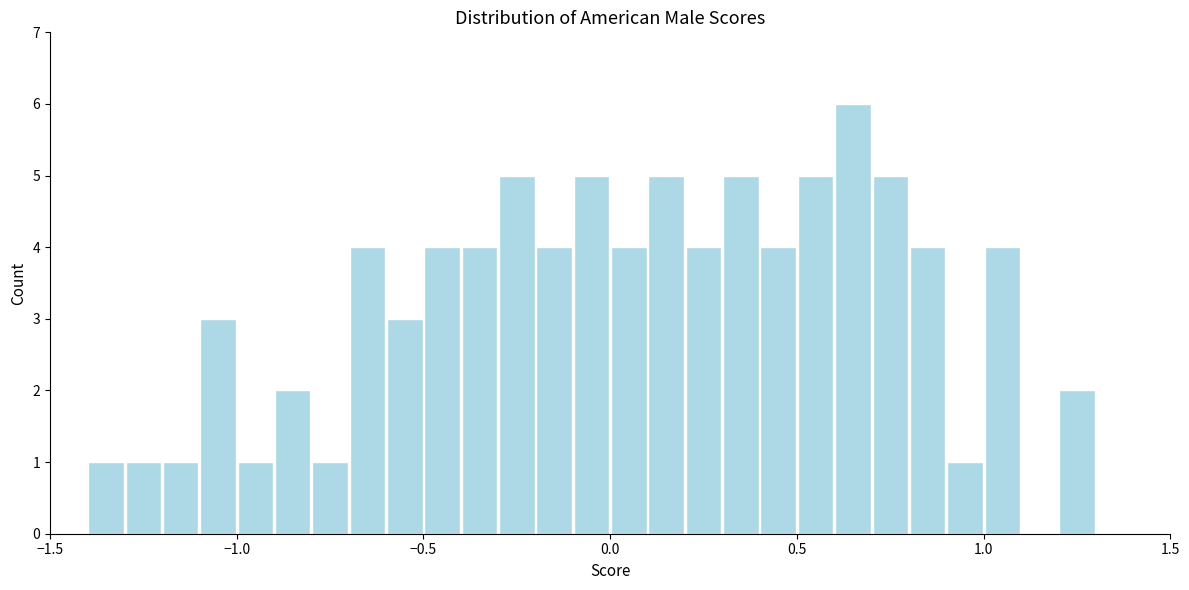

Around what value on the x-axis is the tallest bar? Give the approximate position of its centre, as read against the axis.

0.65